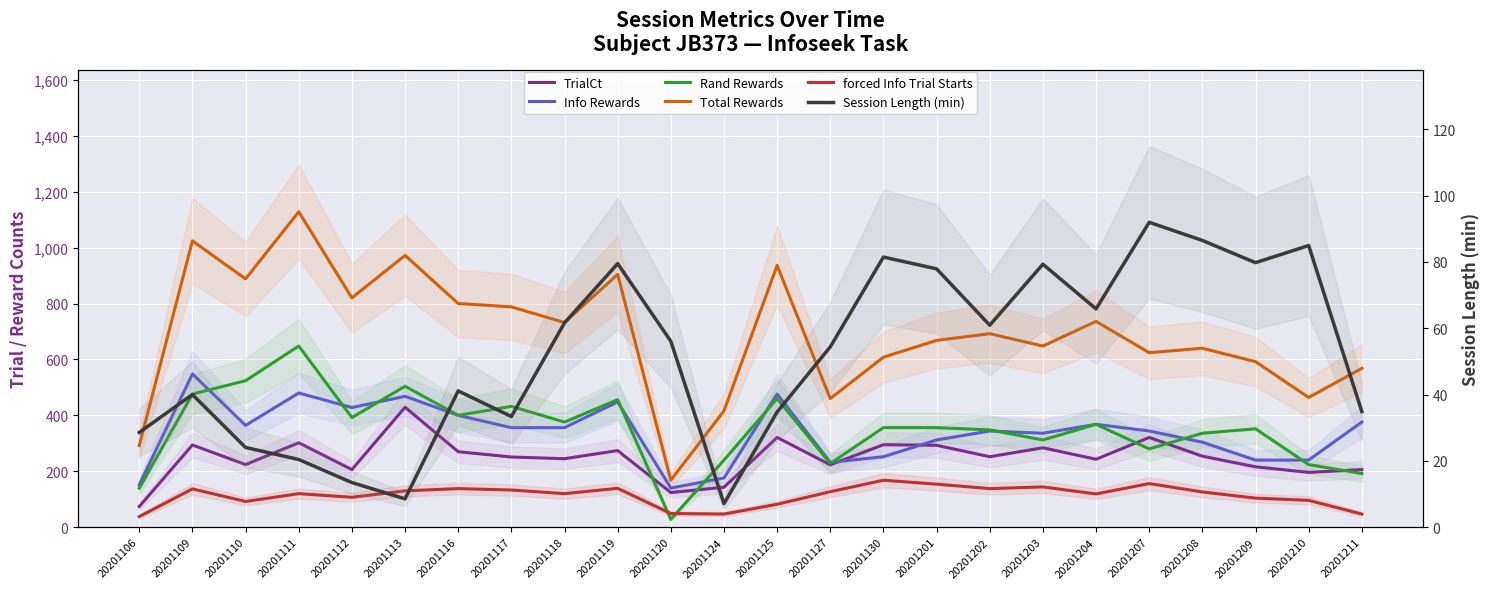

What are all the series names shown in the legend?

TrialCt, Info Rewards, Rand Rewards, Total Rewards, forced Info Trial Starts, Session Length (min)